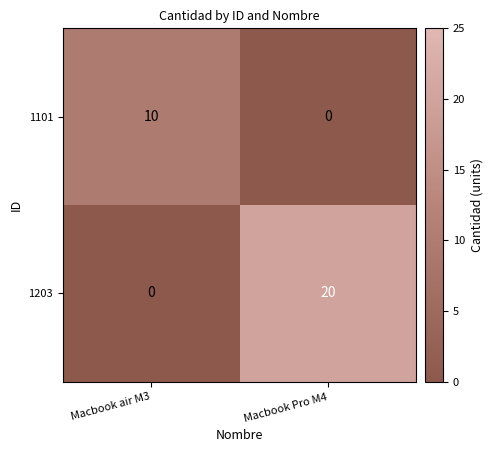

What is the total value across all series at Macbook air M3?

10